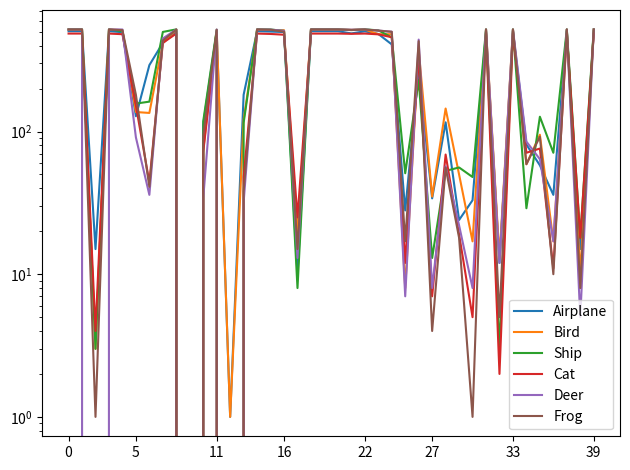

What are all the series names shown in the legend?

Airplane, Bird, Ship, Cat, Deer, Frog